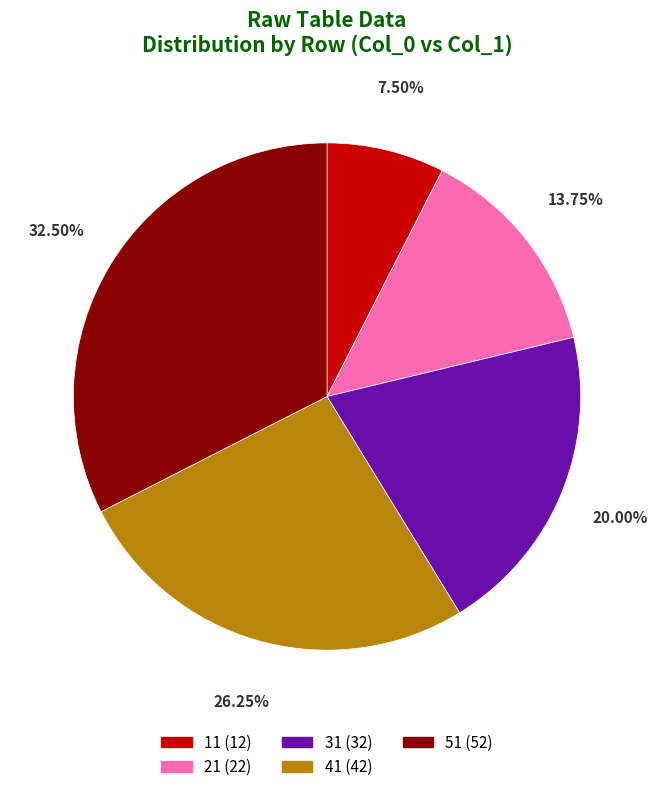

What percentage is NOT represented by 11?

92.5%